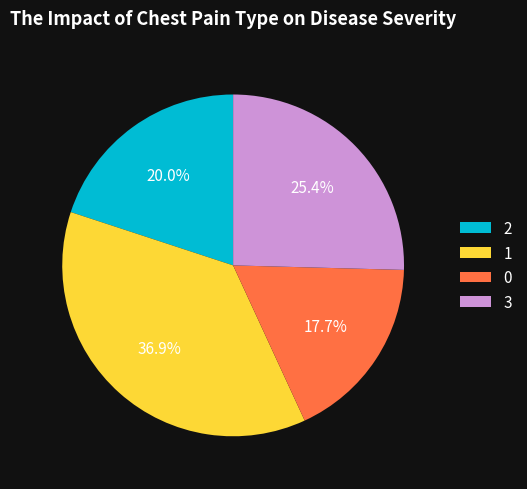

Rank the categories by value from lowest to highest.

0, 2, 3, 1